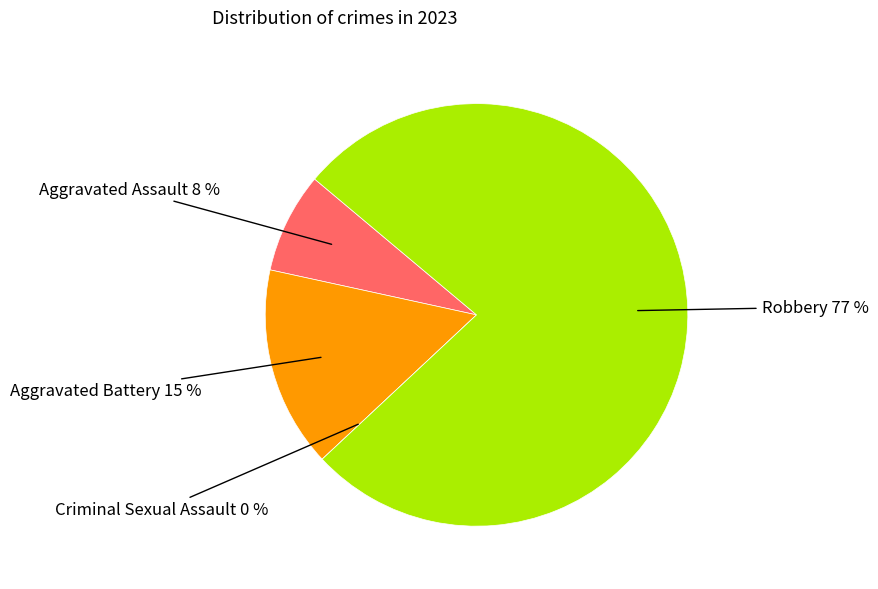

What percentage do Aggravated Assault and Aggravated Battery together represent?

23.1%